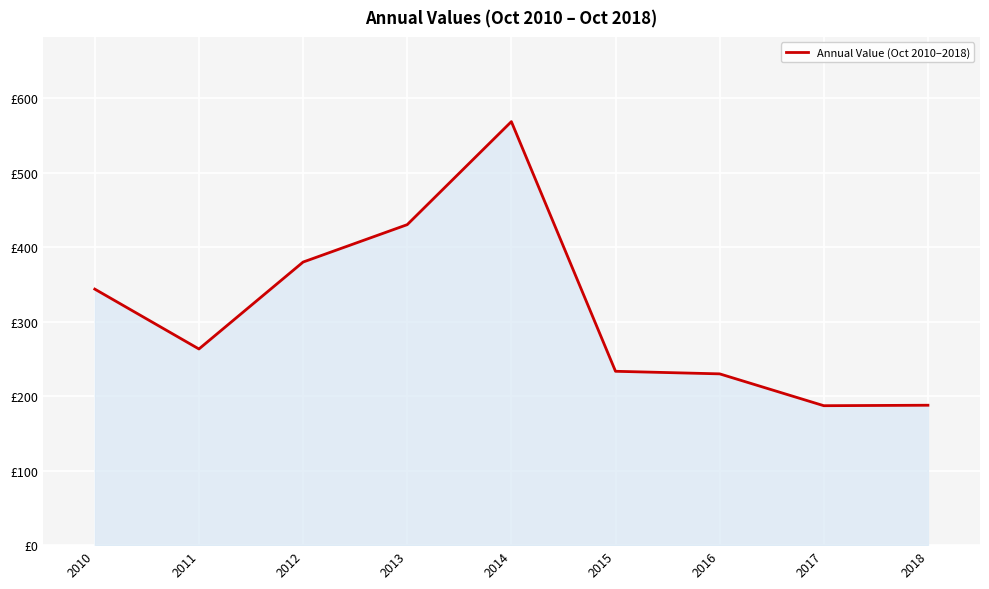

Does the chart display data point markers on the line(s)?

No